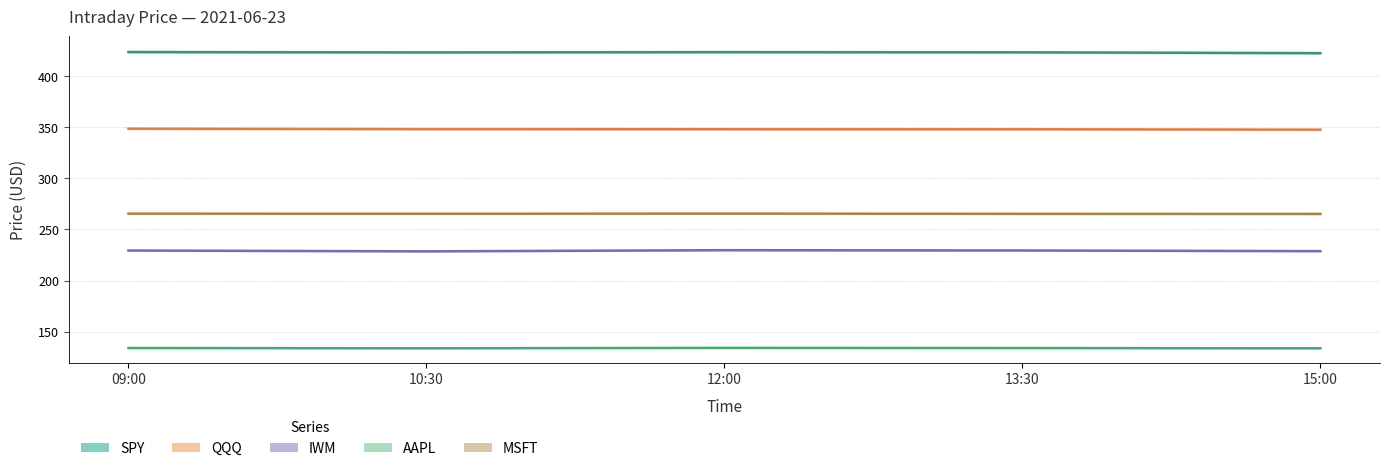

Reading right to left, transcribe all the data shown in this chart.

SPY: 15:00=422.6	13:30=423.4	12:00=423.6	10:30=423.3	09:00=423.6
QQQ: 15:00=347.6	13:30=348.1	12:00=348.1	10:30=348.2	09:00=348.6
IWM: 15:00=228.8	13:30=229.4	12:00=229.7	10:30=228.6	09:00=229.4
AAPL: 15:00=133.7	13:30=133.9	12:00=134.1	10:30=133.7	09:00=134.0
MSFT: 15:00=265.2	13:30=265.3	12:00=265.5	10:30=265.3	09:00=265.5